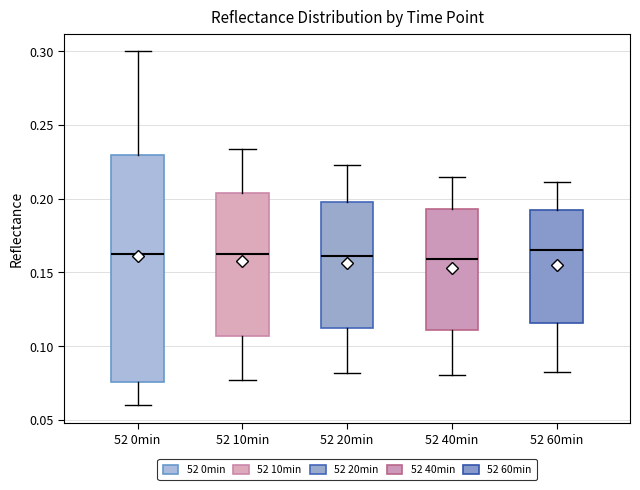

Reading left to right, transcribe this box plot: for each box, give where its median line is, the range the box spans, and where its two whiskers end, as read against the y-axis. The values are not printed on the chart, so give them approximately, as read against the axis.

52 0min: median 0.165, box 0.075 to 0.230, whiskers 0.060 to 0.300
52 10min: median 0.165, box 0.105 to 0.205, whiskers 0.075 to 0.235
52 20min: median 0.160, box 0.115 to 0.200, whiskers 0.080 to 0.225
52 40min: median 0.160, box 0.110 to 0.195, whiskers 0.080 to 0.215
52 60min: median 0.165, box 0.115 to 0.190, whiskers 0.080 to 0.210